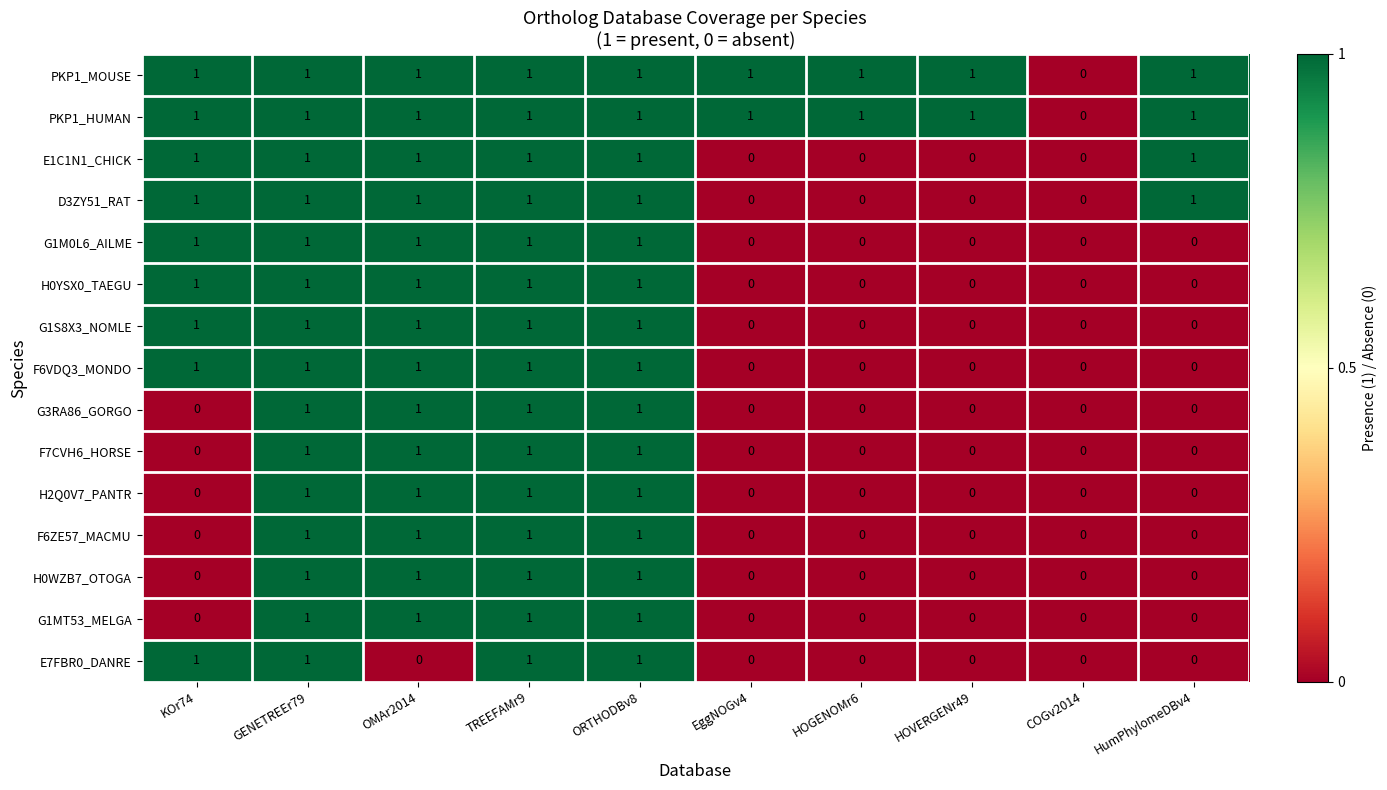

Where is PKP1_MOUSE nearest to the value 0?

COGv2014